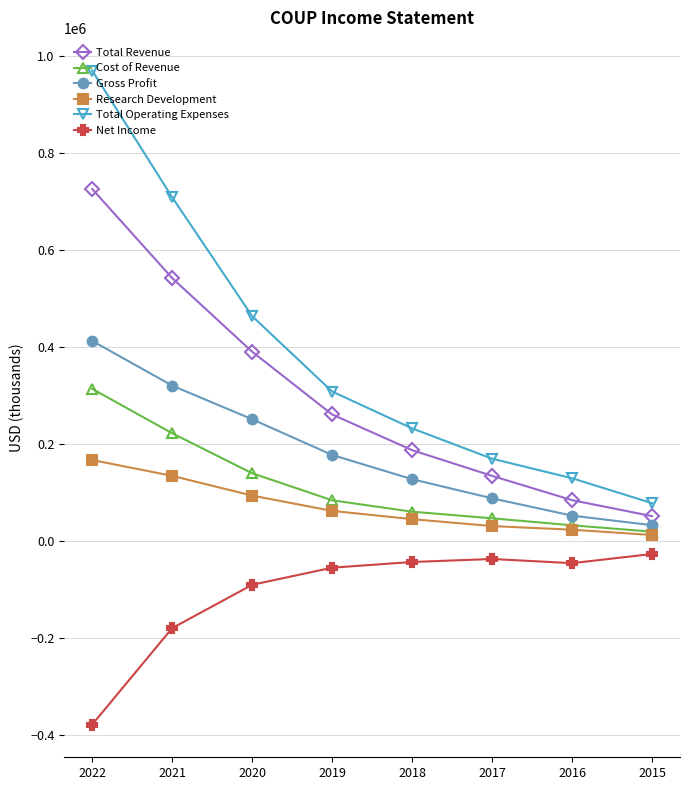

True or false: Gross Profit and Net Income cross at least once.

False